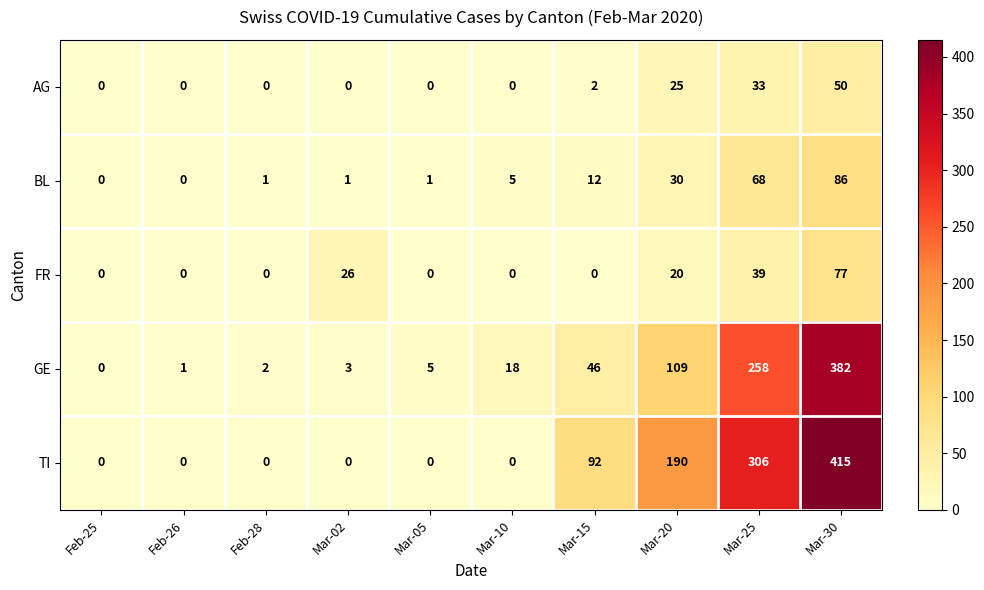

Rank the series at Mar-15 from highest to lowest value.

TI, GE, BL, AG, FR